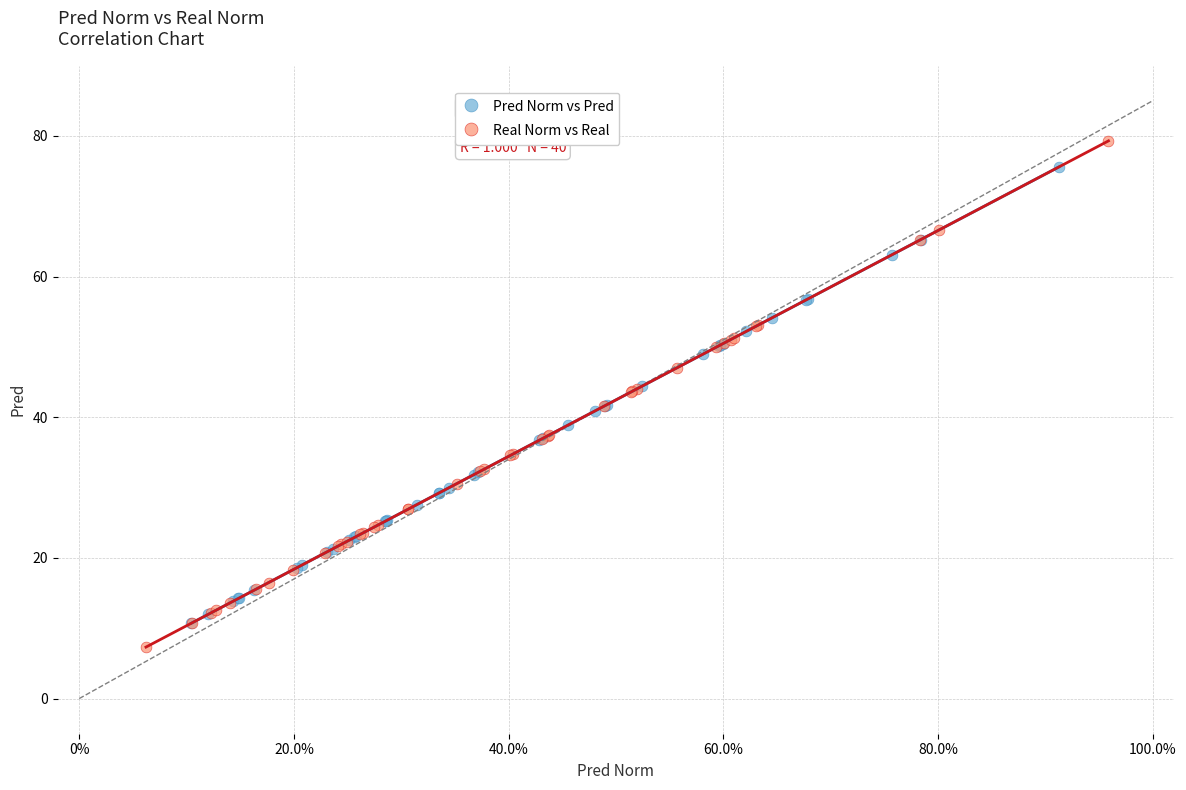

Which series reaches the minimum Y coordinate?

Real Norm vs Real